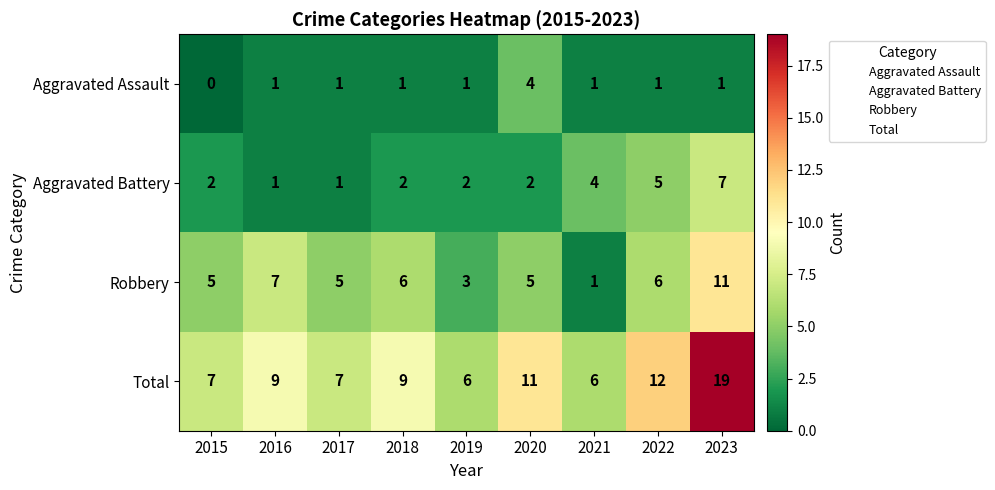

What is the average value of the Aggravated Battery series?

3